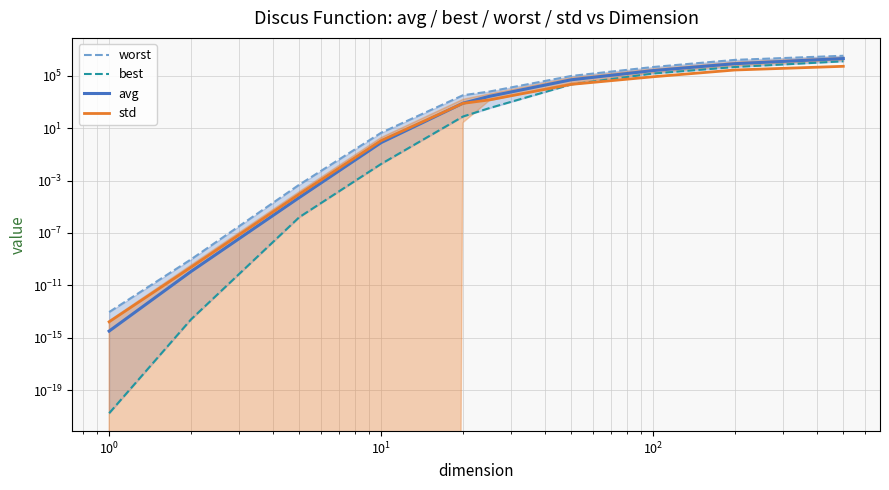

Rank the series at $\mathdefault{10^{1}}$ from lowest to highest value.

best, avg, std, worst